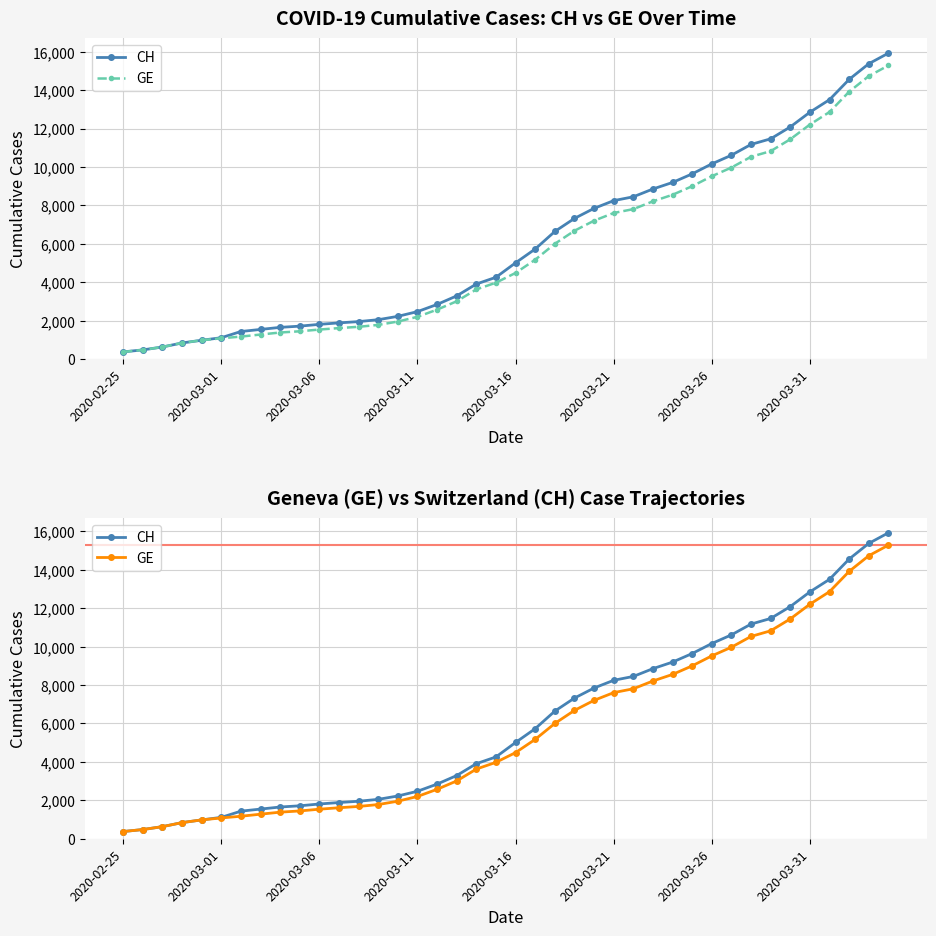

At how many categories does at least one series exceed 12172?

5